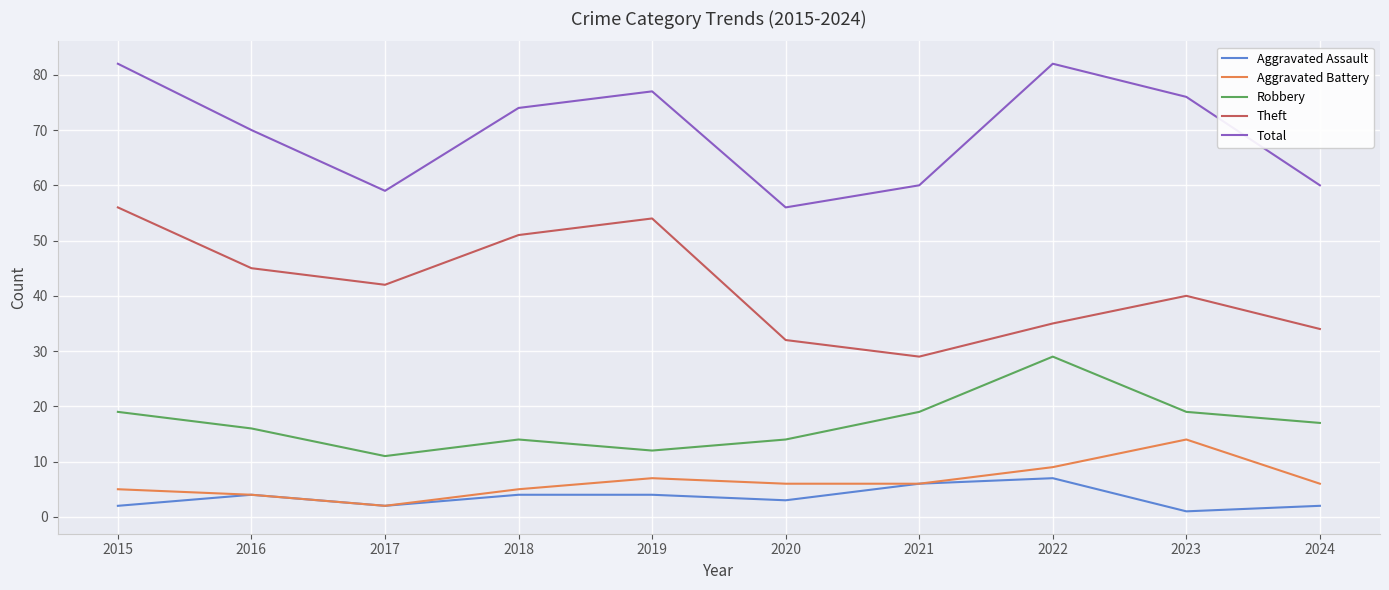

At which label does Robbery reach its peak?

2022